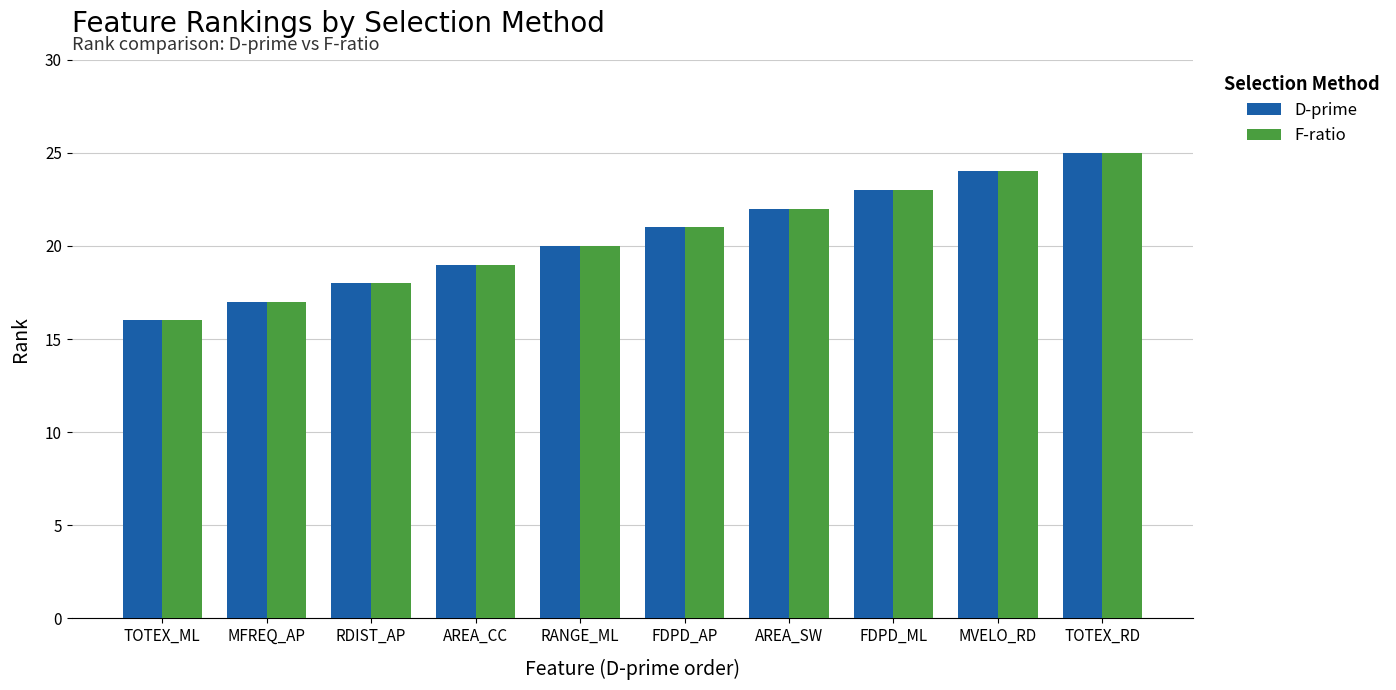

Reading left to right, transcribe all the data shown in this chart.

D-prime: TOTEX_ML=16	MFREQ_AP=17	RDIST_AP=18	AREA_CC=19	RANGE_ML=20	FDPD_AP=21	AREA_SW=22	FDPD_ML=23	MVELO_RD=24	TOTEX_RD=25
F-ratio: TOTEX_ML=16	MFREQ_AP=17	RDIST_AP=18	AREA_CC=19	RANGE_ML=20	FDPD_AP=21	AREA_SW=22	FDPD_ML=23	MVELO_RD=24	TOTEX_RD=25